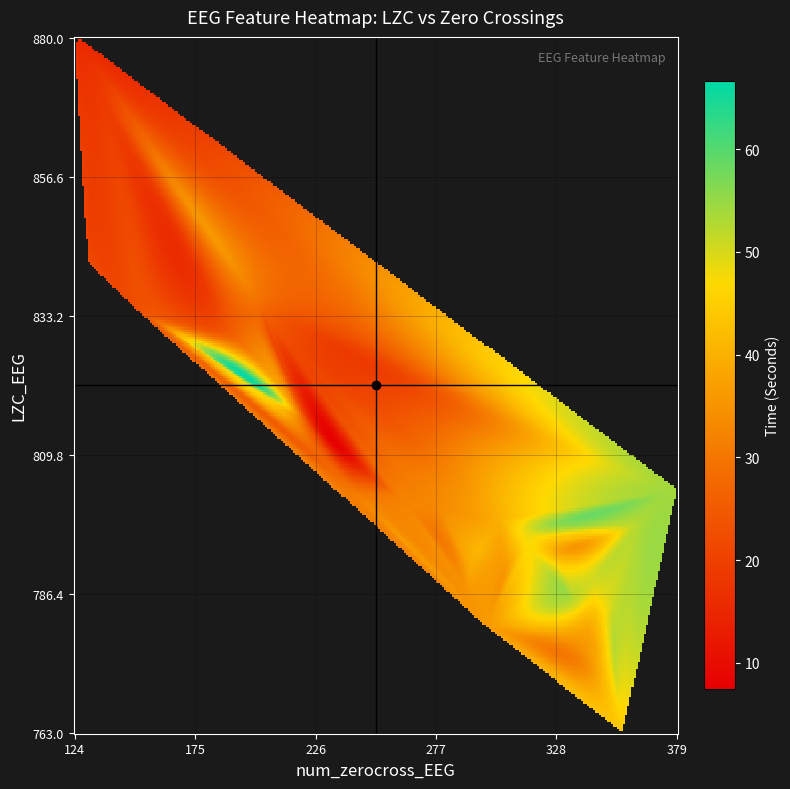

Rank the series by their maximum value, from lowest to highest.

time_values, zerocross_values, lzc_values